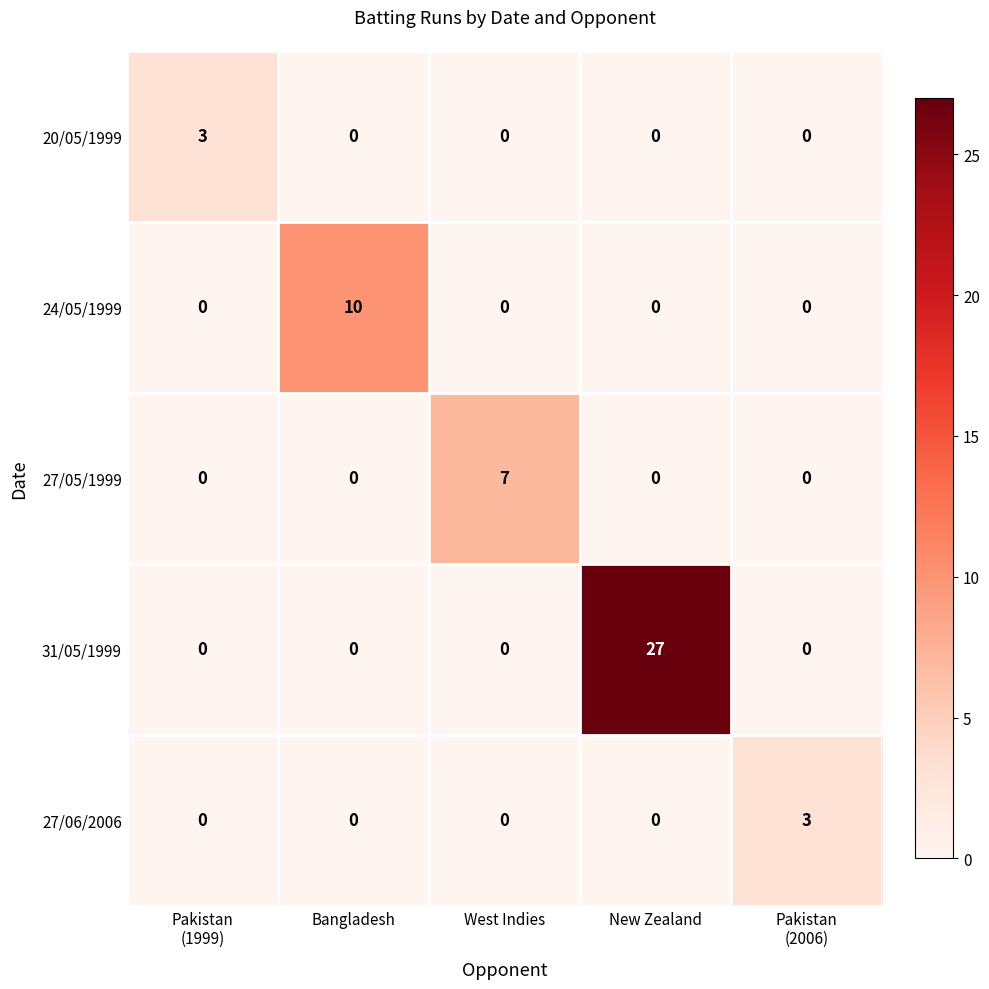

Reading left to right, list all the values displayed in this chart.

20/05/1999: 3	0	0	0	0
24/05/1999: 0	10	0	0	0
27/05/1999: 0	0	7	0	0
31/05/1999: 0	0	0	27	0
27/06/2006: 0	0	0	0	3